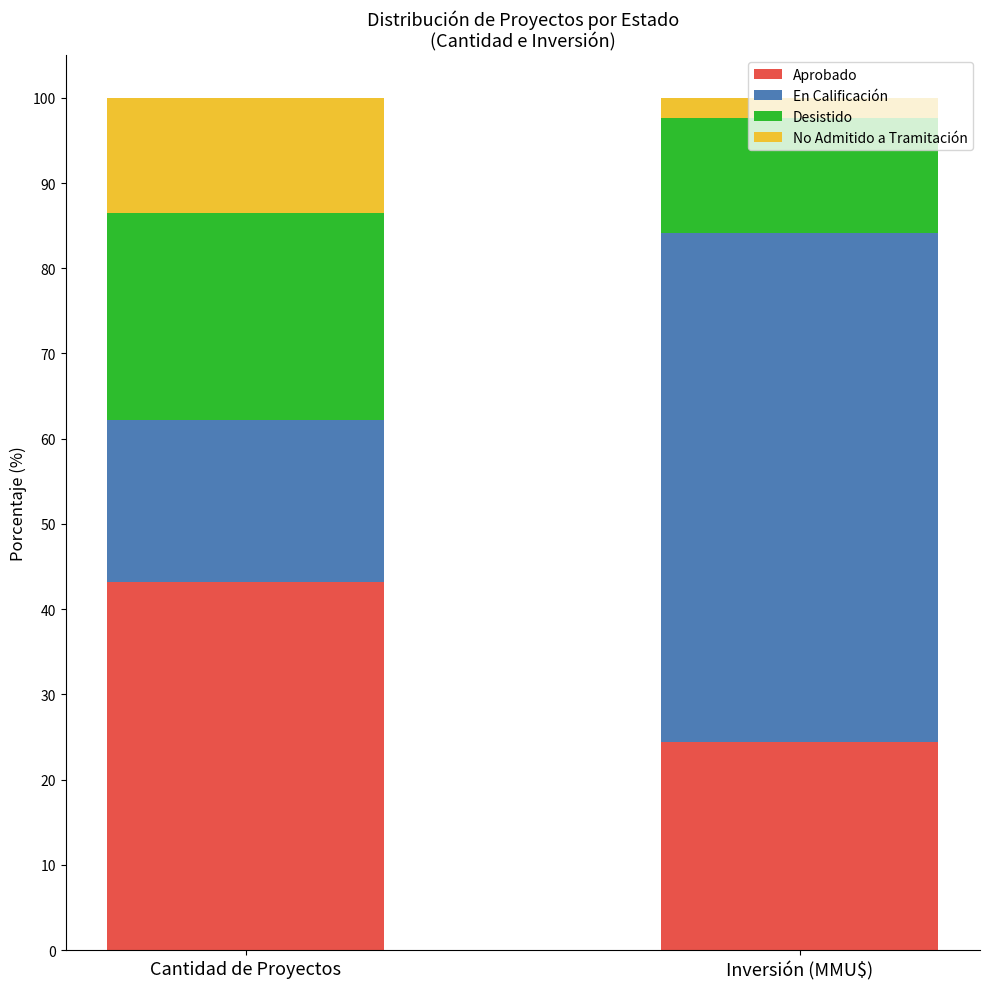

What is the total value across all series at Cantidad de Proyectos?

100.0